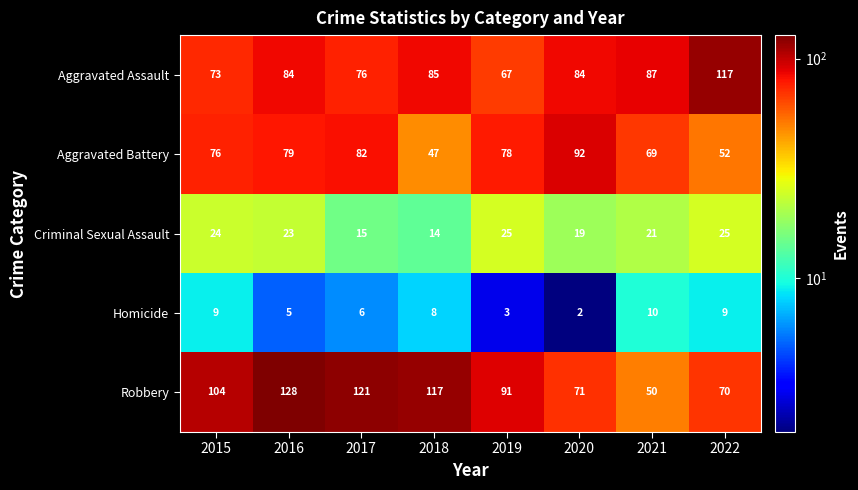

Where is Homicide nearest to the value 6?

2017